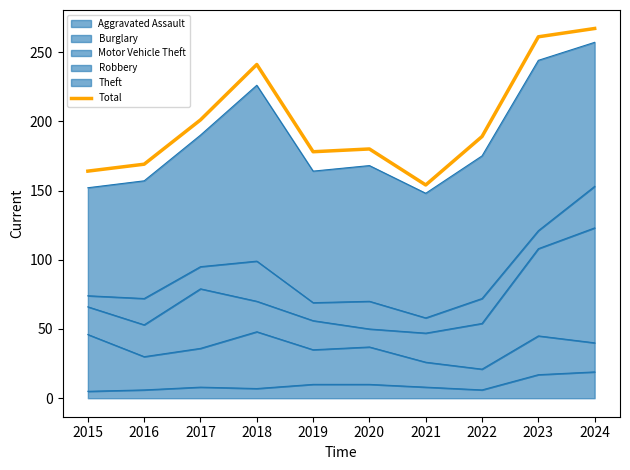

How many lines are shown in the chart?

1